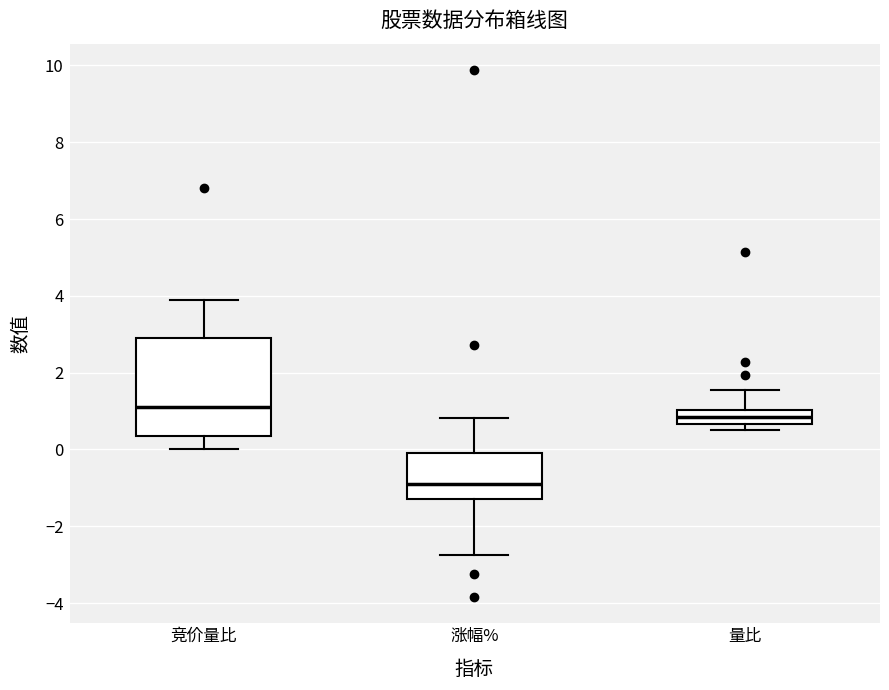

Reading left to right, transcribe this box plot: for each box, give where its median line is, the range the box spans, and where its two whiskers end, as read against the y-axis. The values are not printed on the chart, so give them approximately, as read against the axis.

竞价量比: median 1.2, box 0.4 to 3.0, whiskers 0.0 to 4.0
涨幅%: median -0.8, box -1.2 to 0.0, whiskers -2.8 to 0.8
量比: median 0.8, box 0.6 to 1.0, whiskers 0.6 (just below the box's lower edge) to 1.6